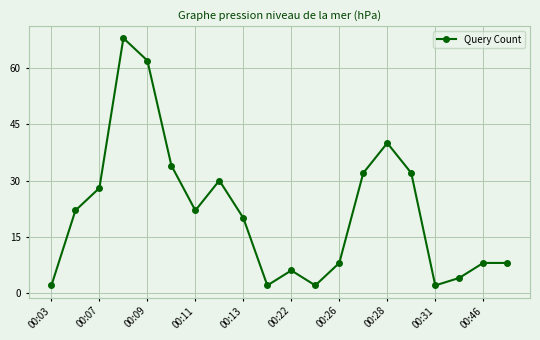

What is the value of the 11th point from the left?

6